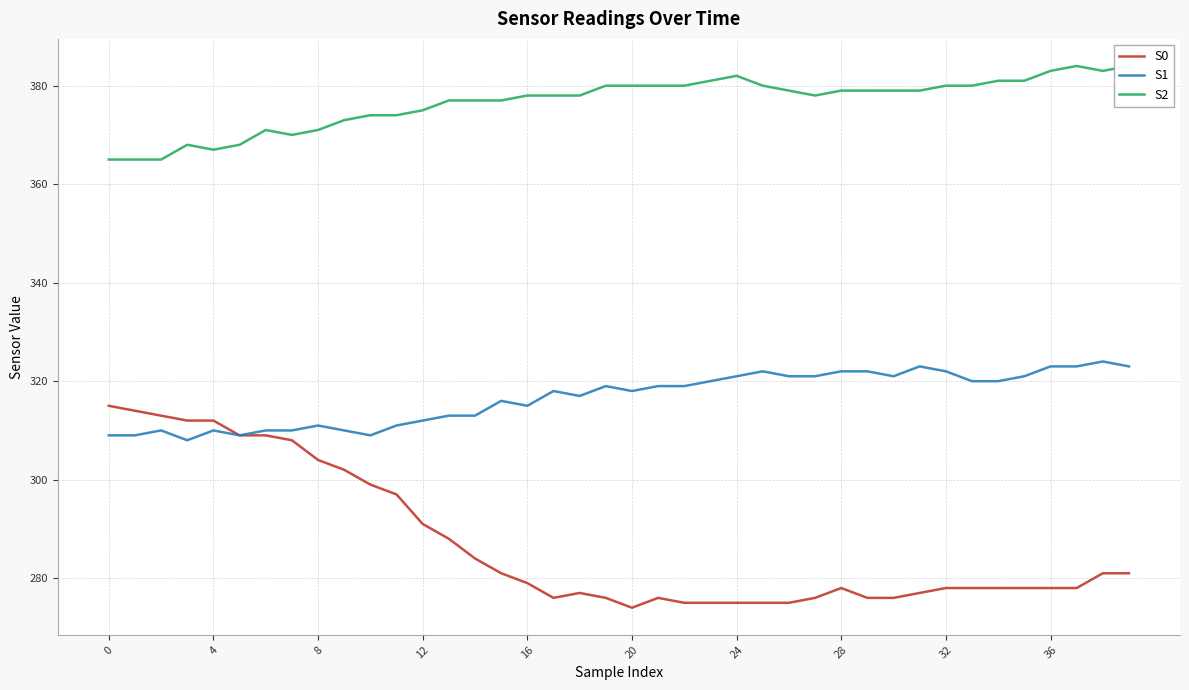

Which series has the widest spread of values?

S0